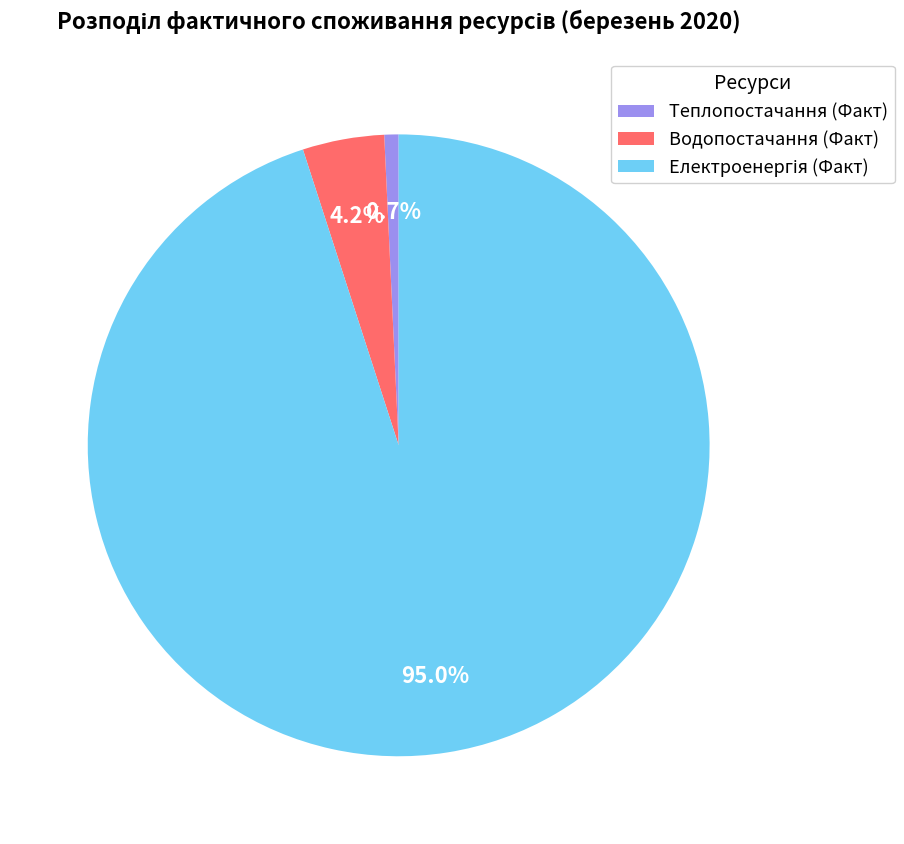

How many slices are in this pie chart?

3